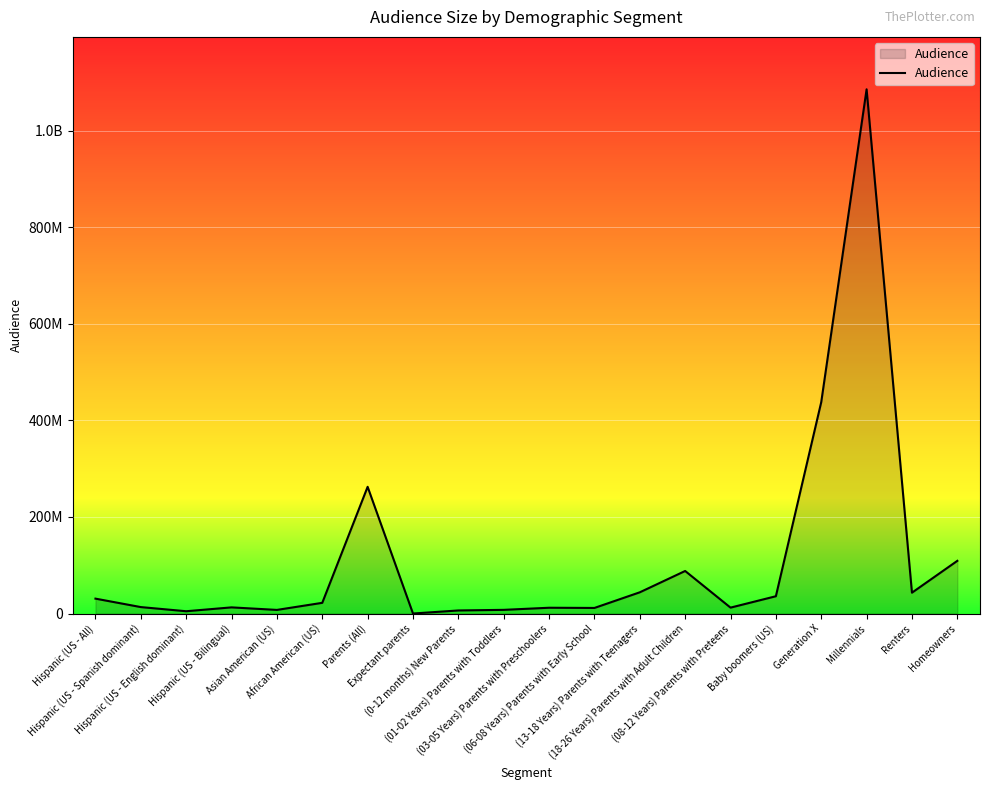

List the labels in order of value, smallest first.

Expectant parents, Hispanic (US - English dominant), (0-12 months) New Parents, Asian American (US), (01-02 Years) Parents with Toddlers, (06-08 Years) Parents with Early School, (03-05 Years) Parents with Preschoolers, (08-12 Years) Parents with Preteens, Hispanic (US - Bilingual), Hispanic (US - Spanish dominant), African American (US), Hispanic (US - All), Baby boomers (US), Renters, (13-18 Years) Parents with Teenagers, (18-26 Years) Parents with Adult Children, Homeowners, Parents (All), Generation X, Millennials